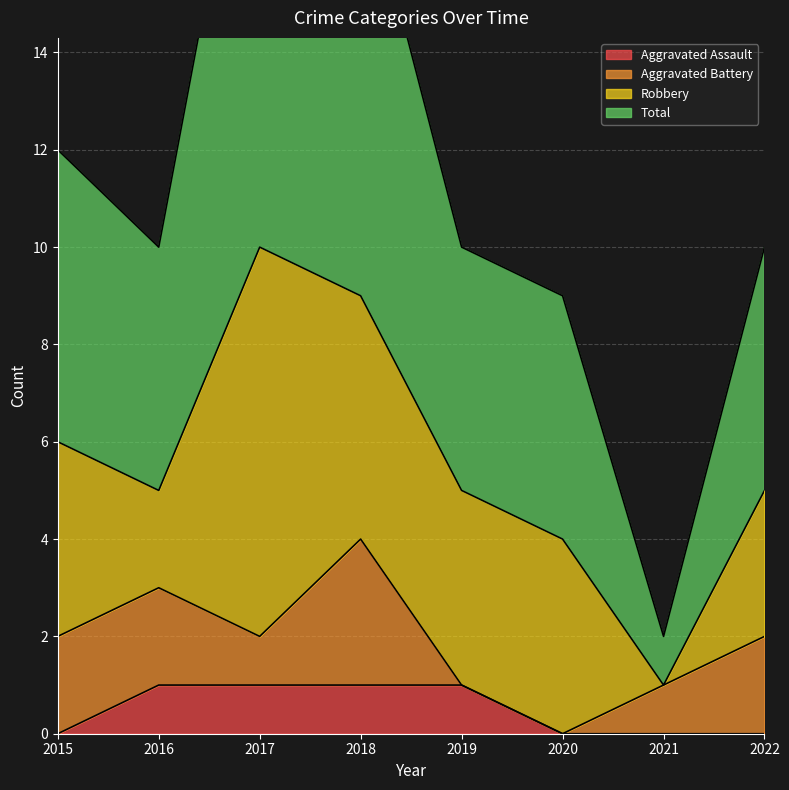

The Aggravated Assault series shows -1 at 2020. True or false?

False